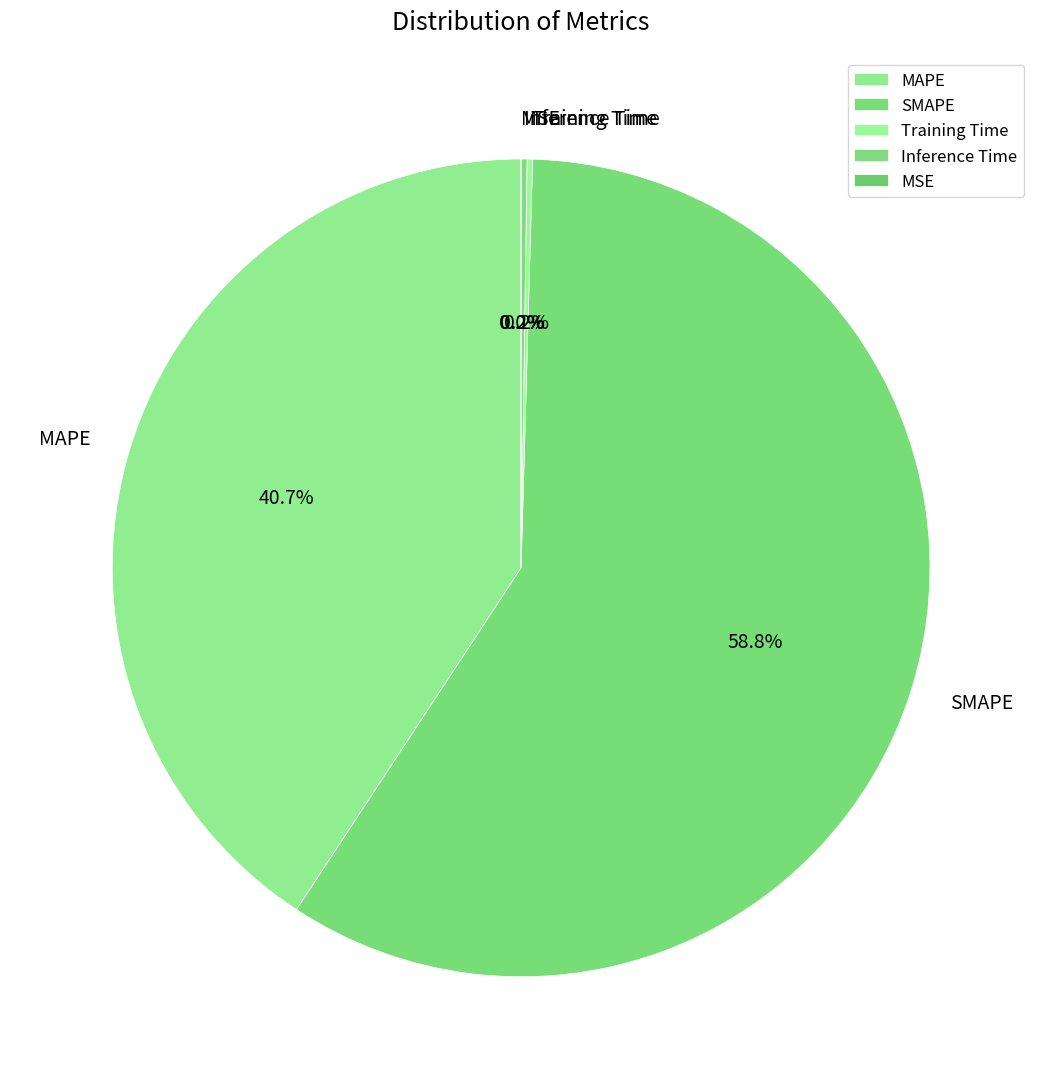

Does any single category account for the majority?

Yes